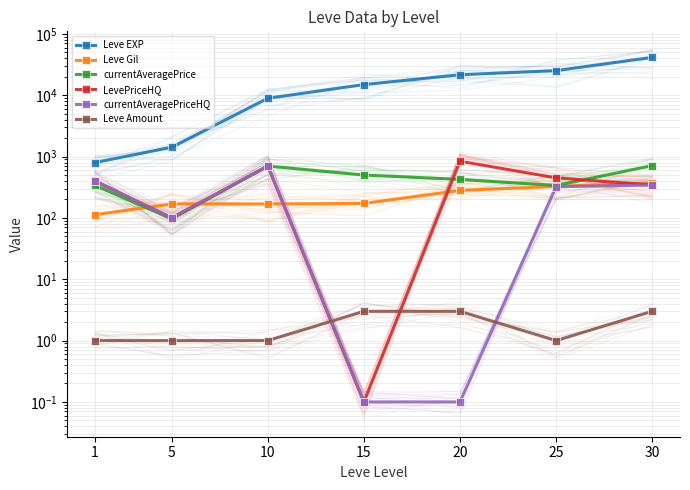

At 10, list the series in order from largest to smallest.

Leve EXP, currentAveragePrice, LevePriceHQ, currentAveragePriceHQ, Leve Gil, Leve Amount